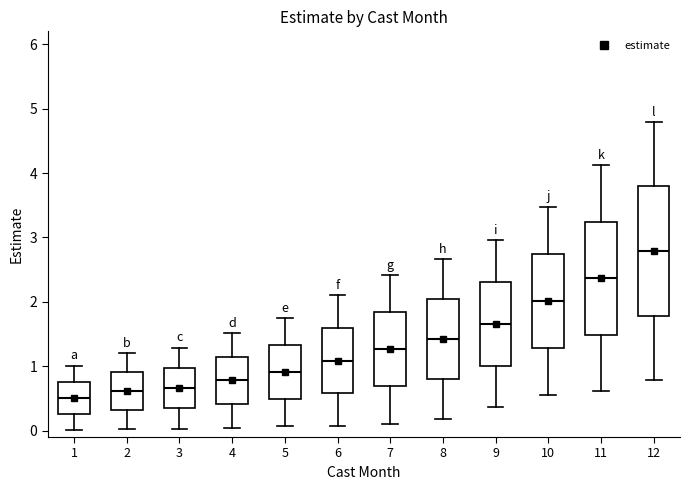

Reading left to right, transcribe this box plot: for each box, give where its median line is, the range the box spans, and where its two whiskers end, as read against the y-axis. The values are not printed on the chart, so give them approximately, as read against the axis.

1: median 0.5, box 0.3 to 0.8, whiskers 0.0 to 1.0
2: median 0.6, box 0.3 to 0.9, whiskers 0.0 to 1.2
3: median 0.7, box 0.3 to 1.0, whiskers 0.0 to 1.3
4: median 0.8, box 0.4 to 1.1, whiskers 0.0 to 1.5
5: median 0.9, box 0.5 to 1.3, whiskers 0.1 to 1.7
6: median 1.1, box 0.6 to 1.6, whiskers 0.1 to 2.1
7: median 1.3, box 0.7 to 1.8, whiskers 0.1 to 2.4
8: median 1.4, box 0.8 to 2.0, whiskers 0.2 to 2.7
9: median 1.7, box 1.0 to 2.3, whiskers 0.4 to 3.0
10: median 2.0, box 1.3 to 2.7, whiskers 0.5 to 3.5
11: median 2.4, box 1.5 to 3.2, whiskers 0.6 to 4.1
12: median 2.8, box 1.8 to 3.8, whiskers 0.8 to 4.8